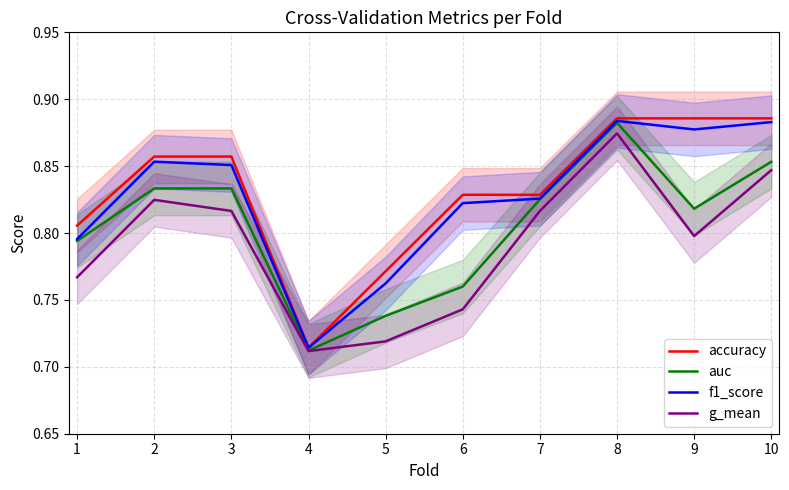

Which has a higher value, 5 or 10?

10